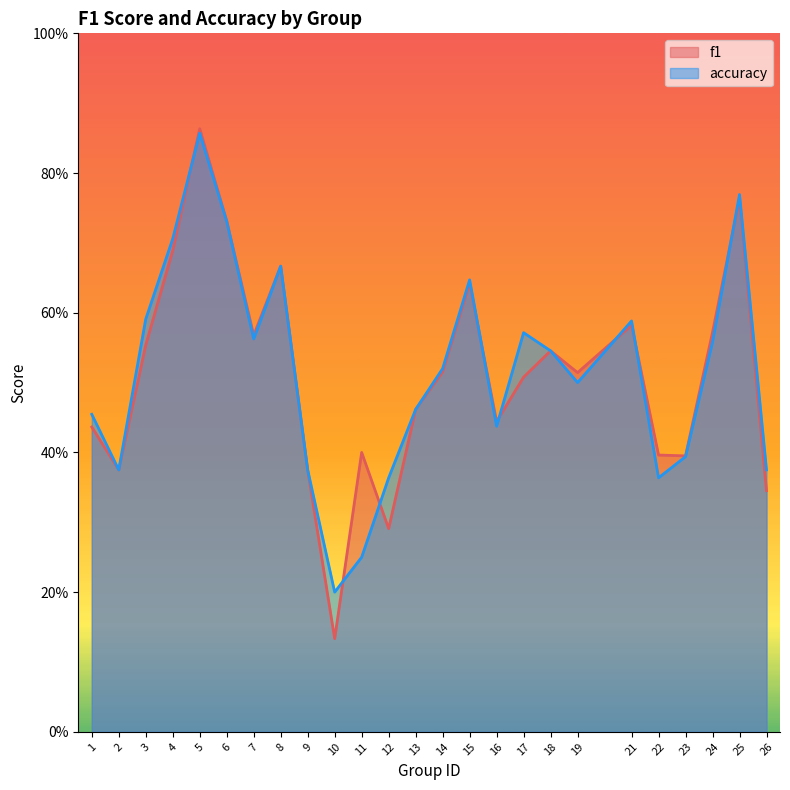

Which category has the lowest value across all series?

10